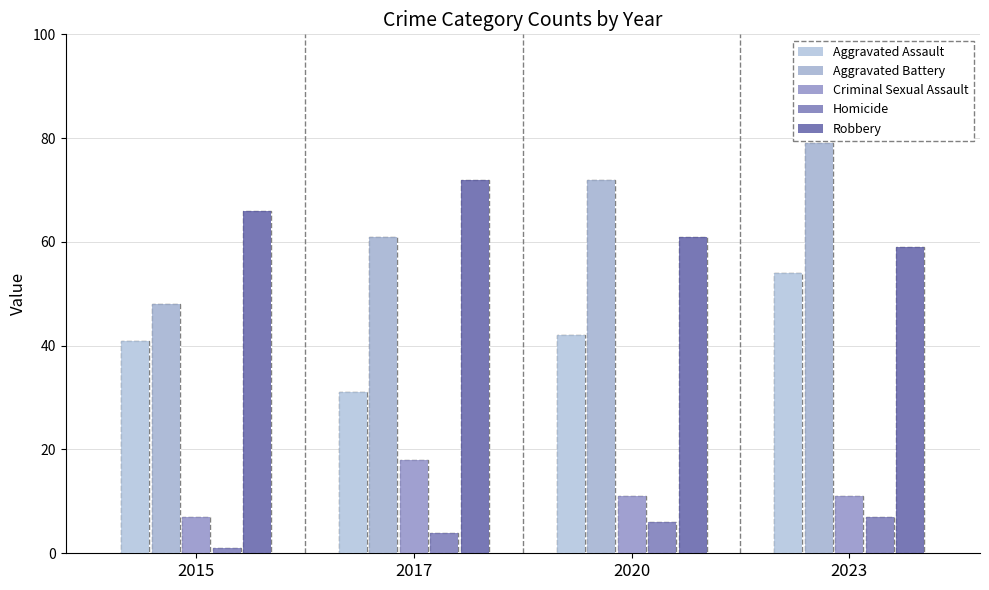

Rank the categories by Robbery value from highest to lowest.

2017, 2015, 2020, 2023